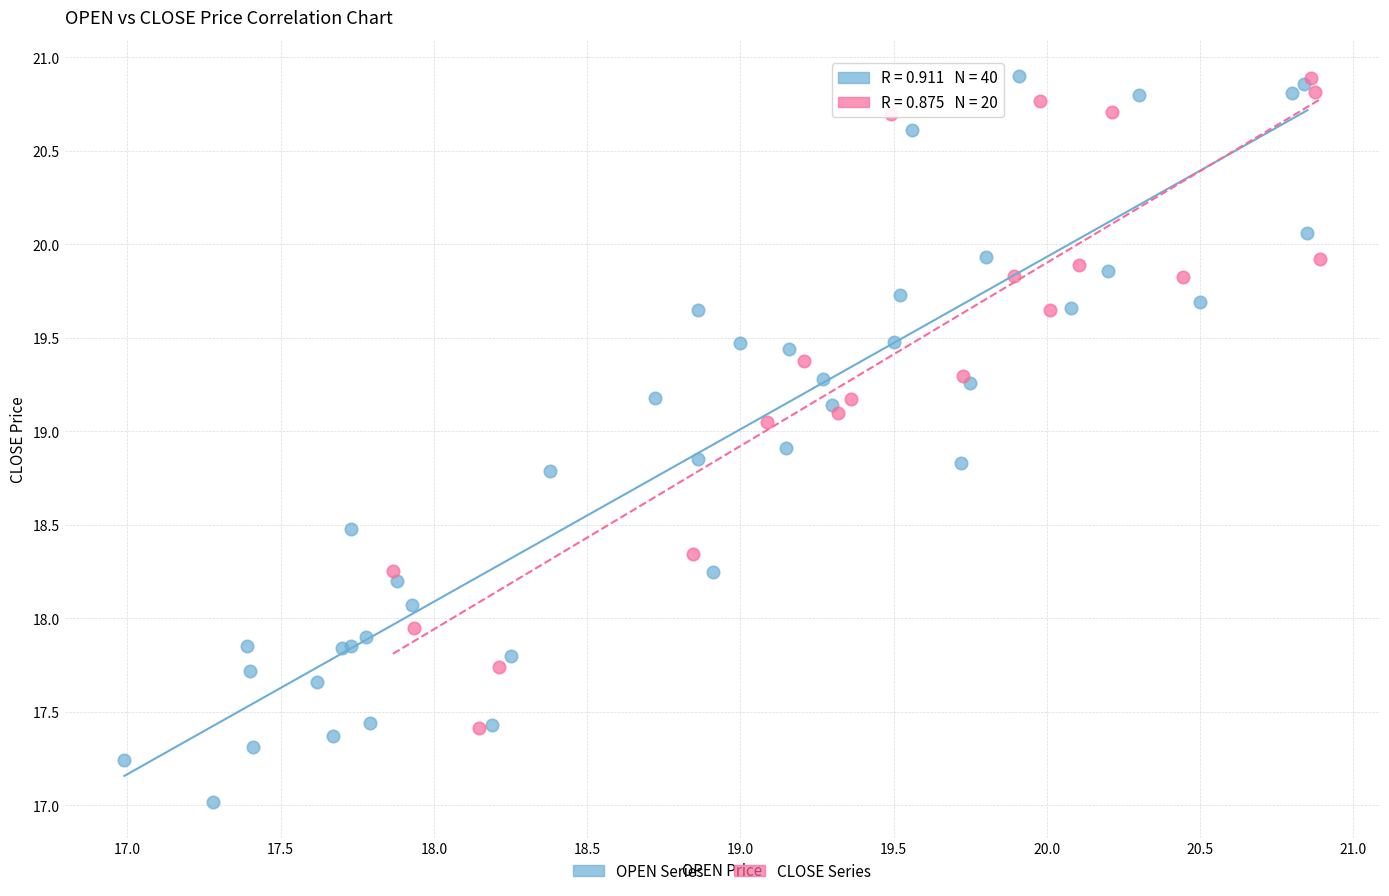

Which series contains the lowest Y value?

OPEN Series